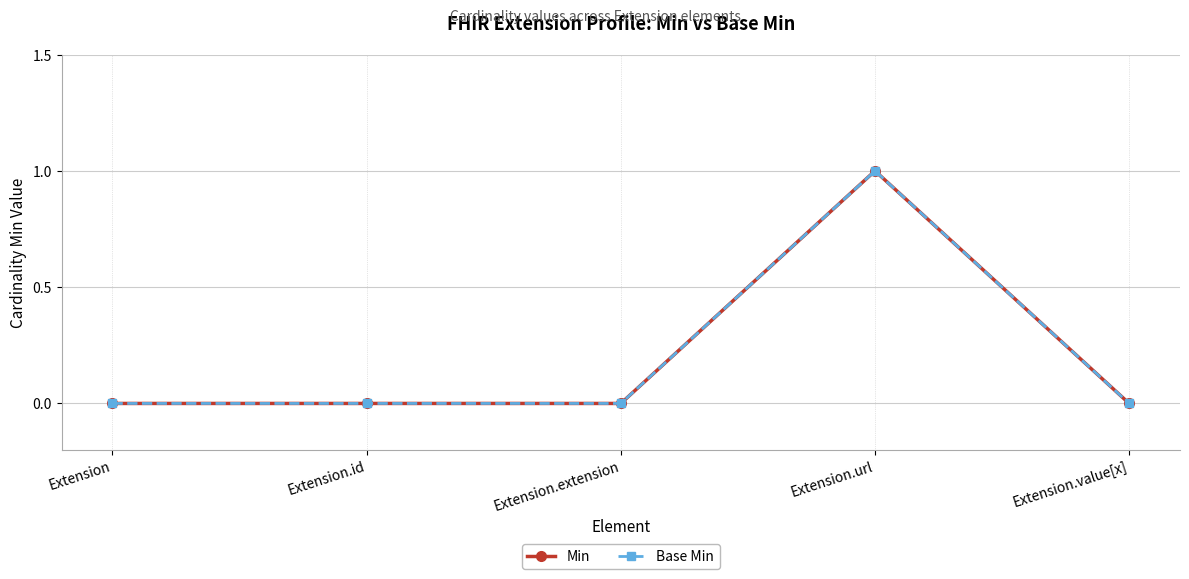

Reading left to right, what are all the values shown in this chart?

Min: Extension=0	Extension.id=0	Extension.extension=0	Extension.url=1	Extension.value[x]=0
Base Min: Extension=0	Extension.id=0	Extension.extension=0	Extension.url=1	Extension.value[x]=0